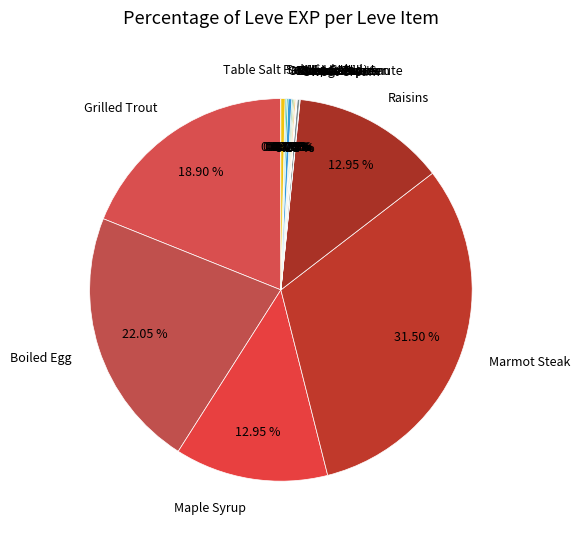

Is Marmot Steak the majority of the pie?

No